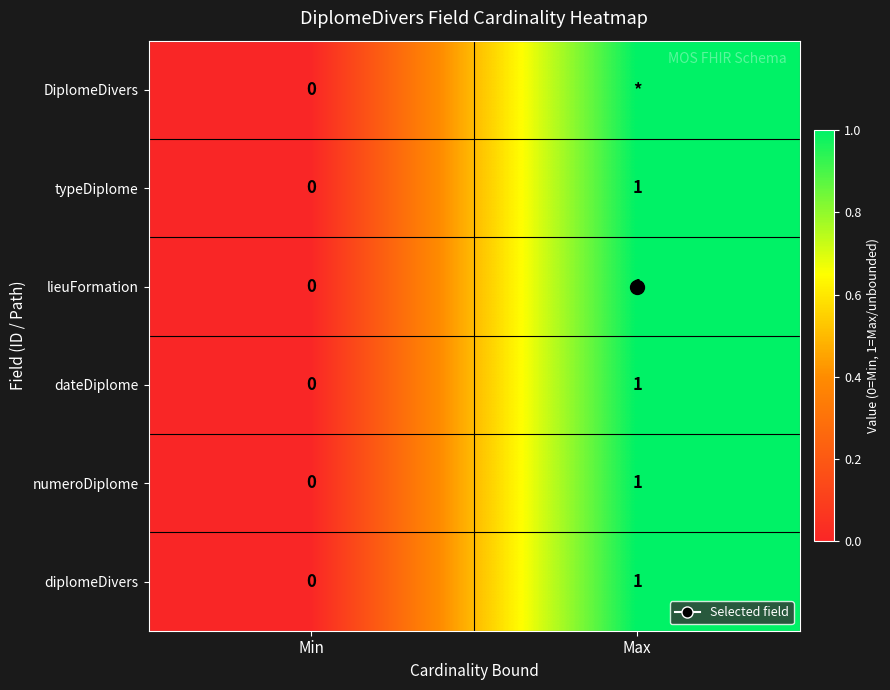

How many categories are shown in the chart?

2